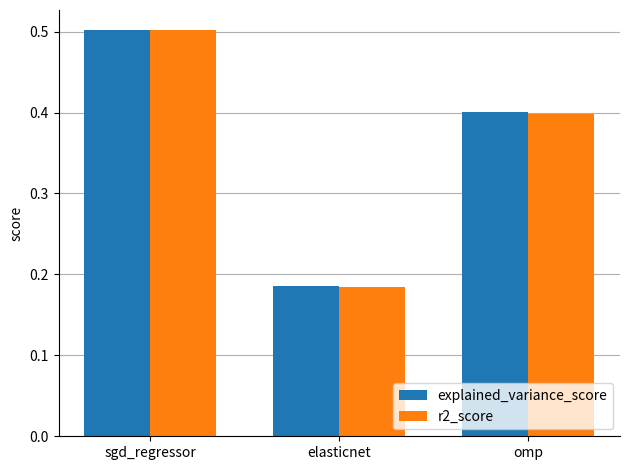

At which category is the sum across all series the highest?

sgd_regressor